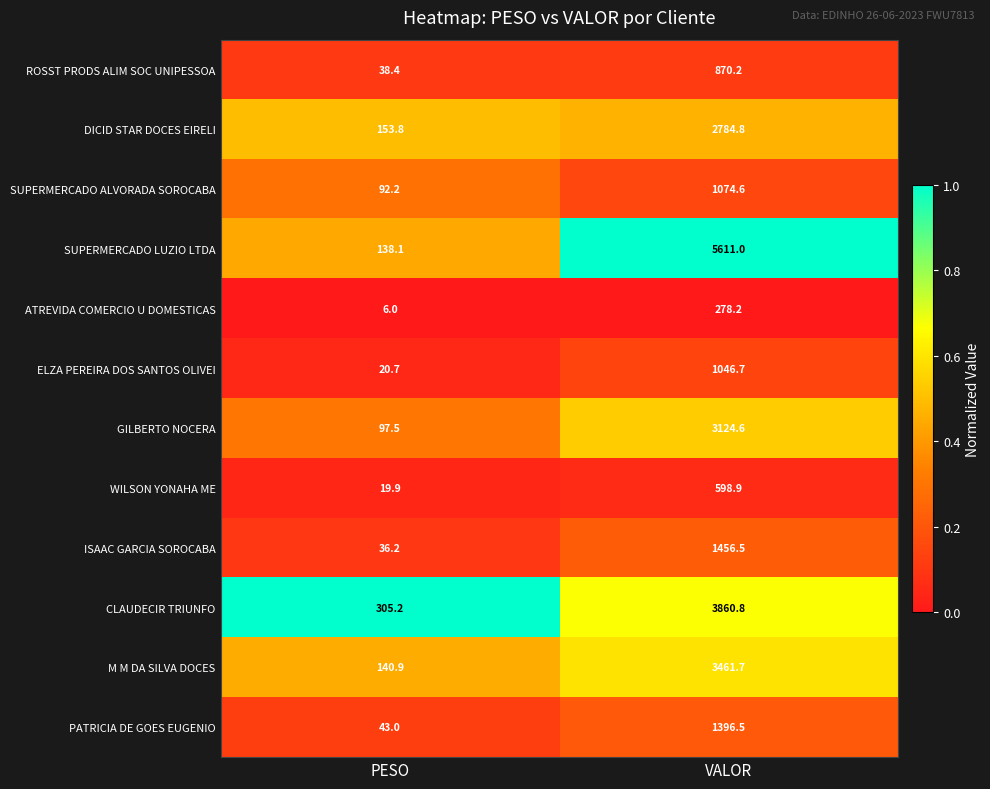

Reading left to right, list all the values displayed in this chart.

ROSST PRODS ALIM SOC UNIPESSOA: PESO=38.4	VALOR=870.2
DICID STAR DOCES EIRELI: PESO=153.8	VALOR=2784.8
SUPERMERCADO ALVORADA SOROCABA: PESO=92.2	VALOR=1074.6
SUPERMERCADO LUZIO LTDA: PESO=138.1	VALOR=5611.0
ATREVIDA COMERCIO U DOMESTICAS: PESO=6.0	VALOR=278.2
ELZA PEREIRA DOS SANTOS OLIVEI: PESO=20.7	VALOR=1046.7
GILBERTO NOCERA: PESO=97.5	VALOR=3124.6
WILSON YONAHA ME: PESO=19.9	VALOR=598.9
ISAAC GARCIA SOROCABA: PESO=36.2	VALOR=1456.5
CLAUDECIR TRIUNFO: PESO=305.2	VALOR=3860.8
M M DA SILVA DOCES: PESO=140.9	VALOR=3461.7
PATRICIA DE GOES EUGENIO: PESO=43.0	VALOR=1396.5